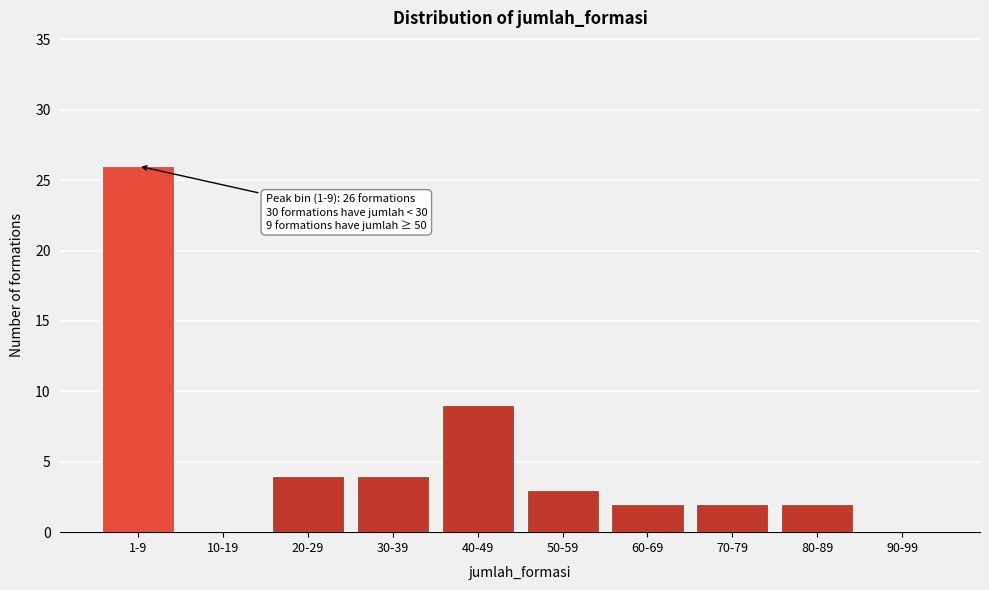

Reading right to left, what are all the values shown in this chart?

90-99=0	80-89=2	70-79=2	60-69=2	50-59=3	40-49=9	30-39=4	20-29=4	10-19=0	1-9=26